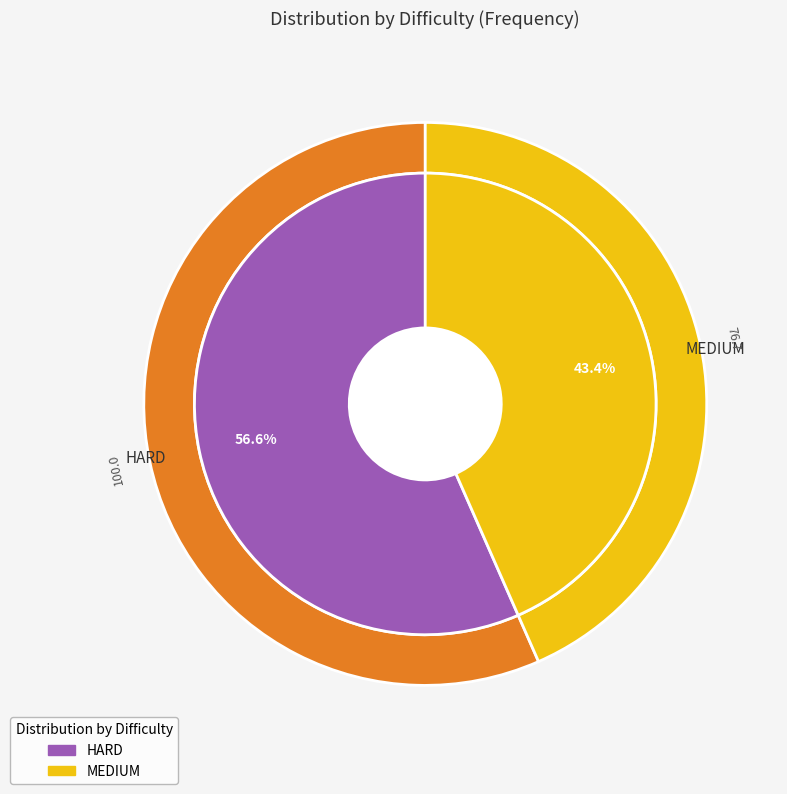

Rank the categories by value from highest to lowest.

HARD, MEDIUM